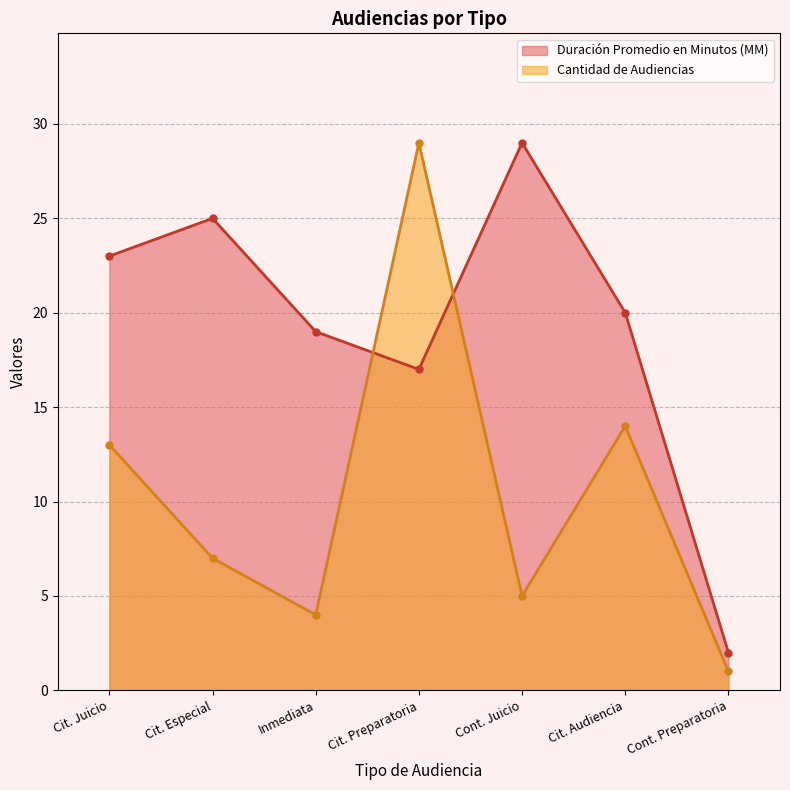

How many data points in Duración Promedio en Minutos (MM) are less than 20?

3